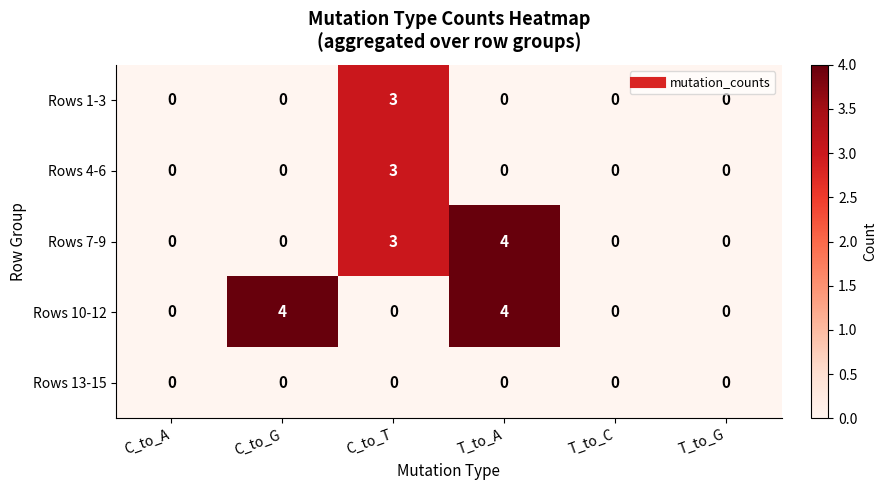

What is the total value across all series at C_to_G?

4